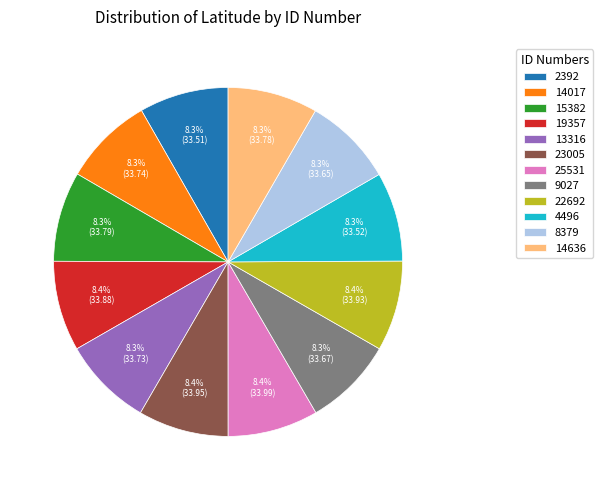

Approximately how many times larger is the value at 15382 compared to 22692?

1.0